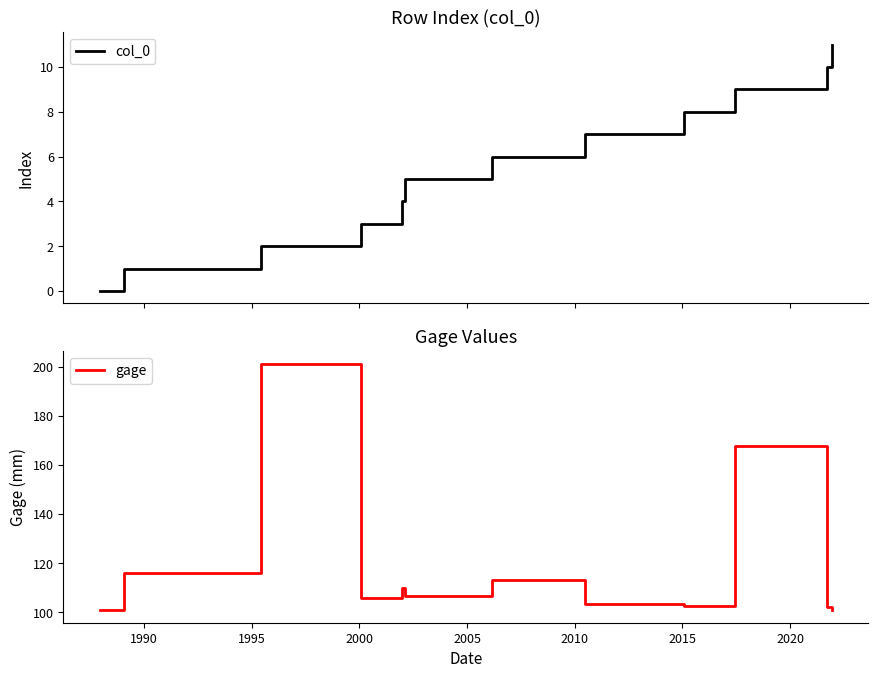

True or false: gage and col_0 cross at least once.

False